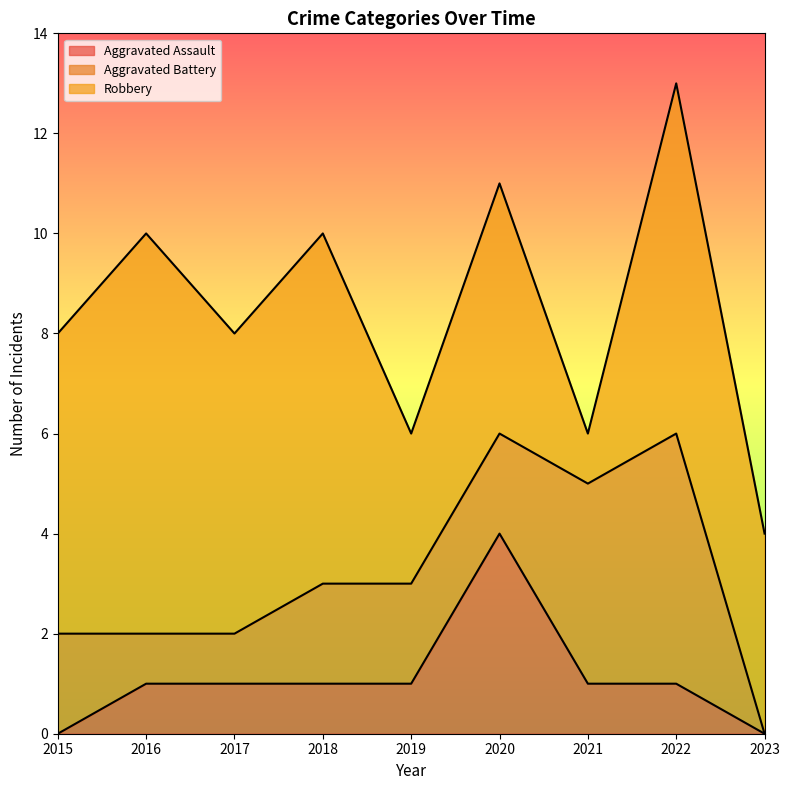

Does the chart have visible grid lines?

No